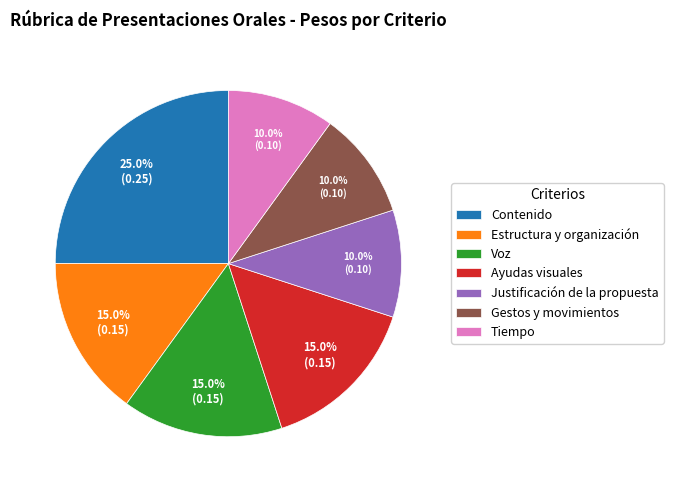

How many segments does this pie chart have?

7